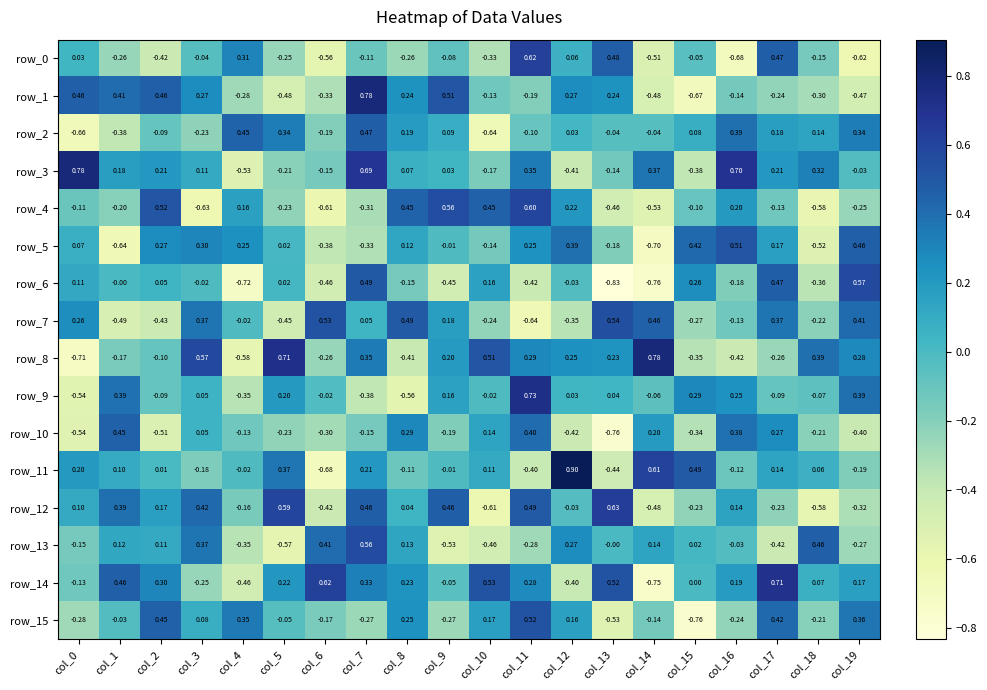

At which category does the chart reach its peak across all series?

col_12